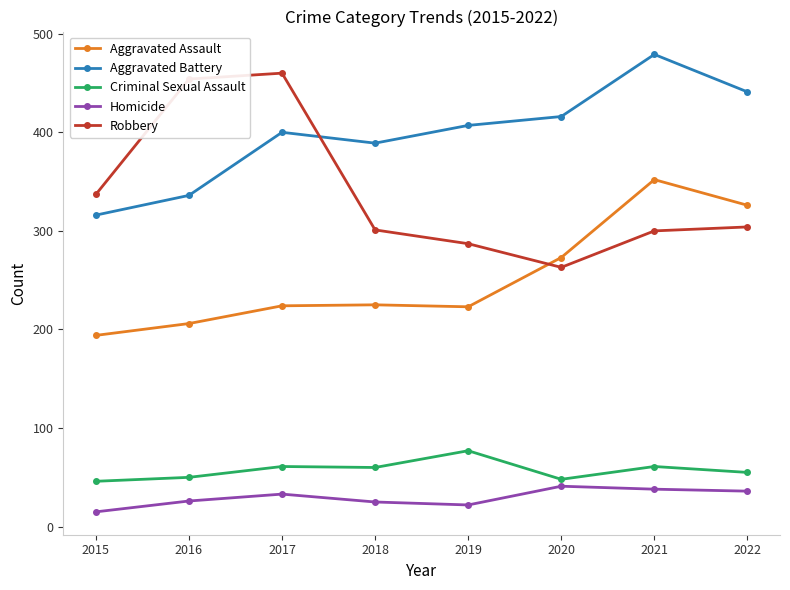

What is the total value across all series at 2017?

1178